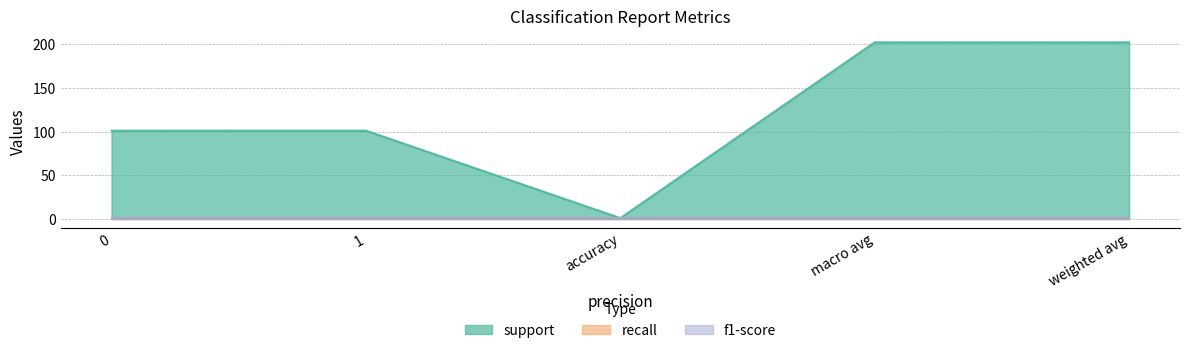

What is the spread (max minus min) of values at 1?

100